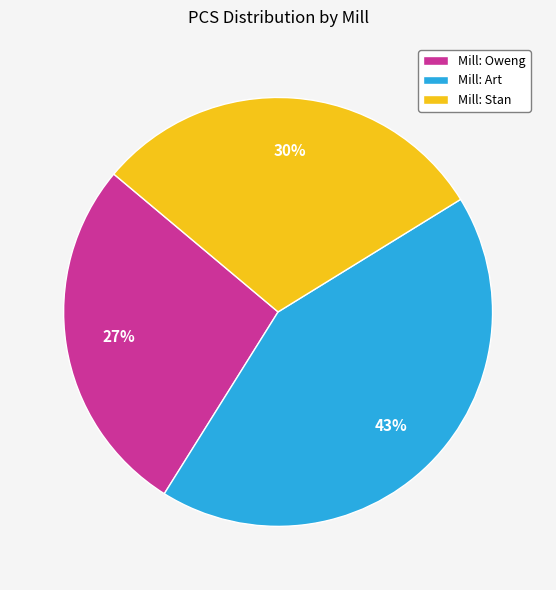

Does Mill: Stan represent more than half of the total?

No